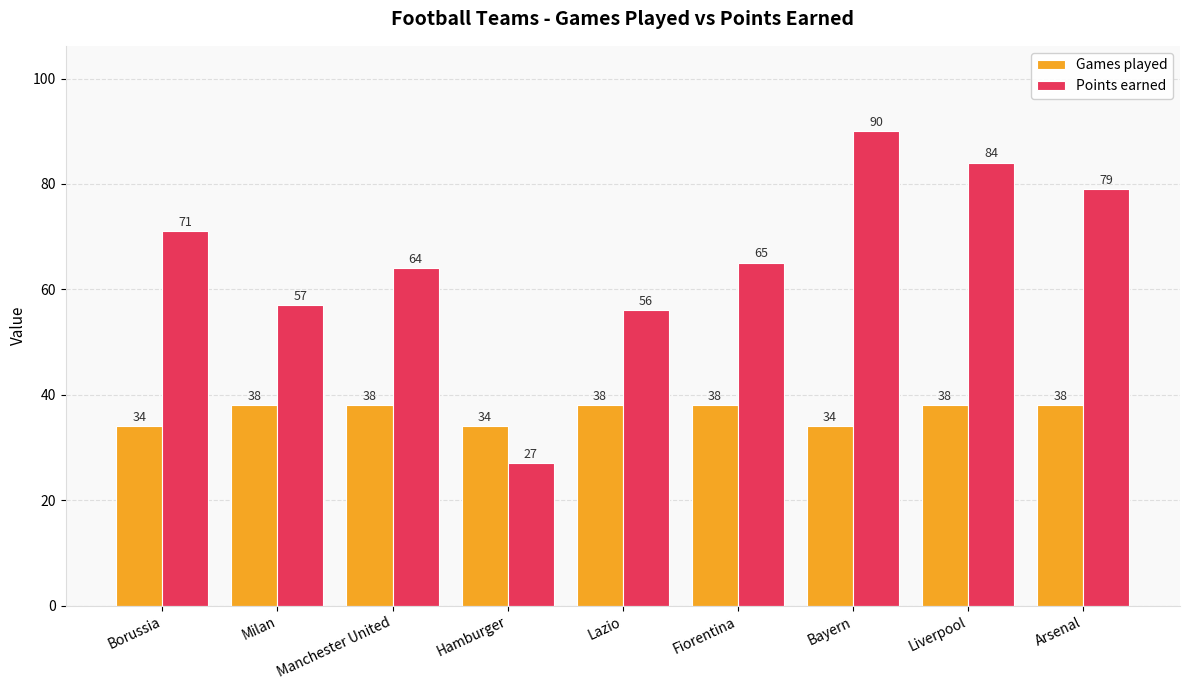

What is the total value across all series at Hamburger?

61